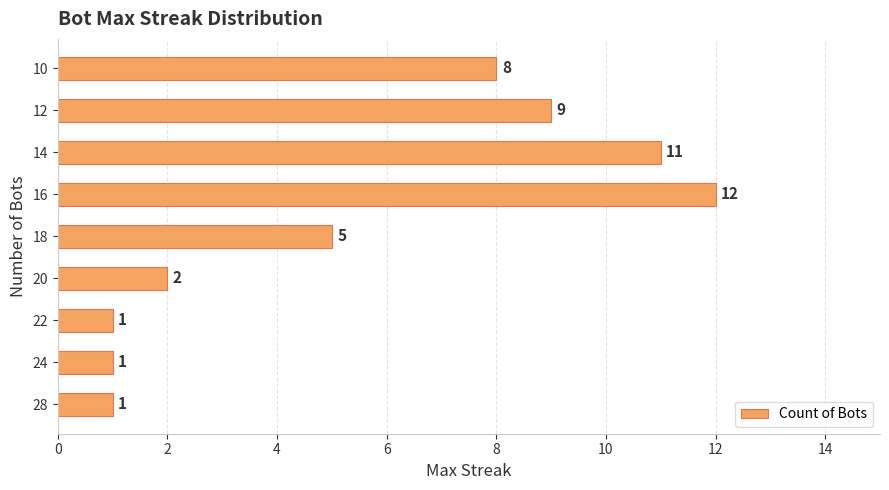

Between 10 and 12, which is larger?

12